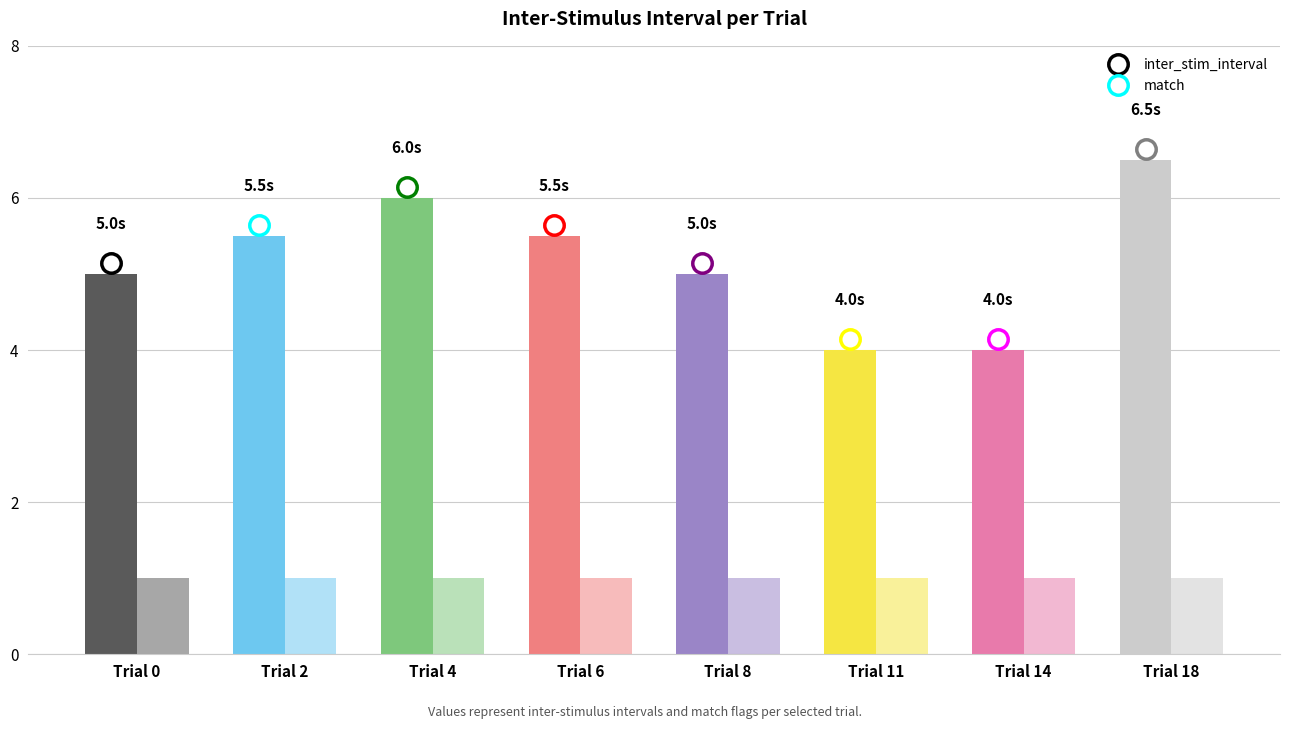

What is the difference between the highest and lowest values at Trial 18?

5.5